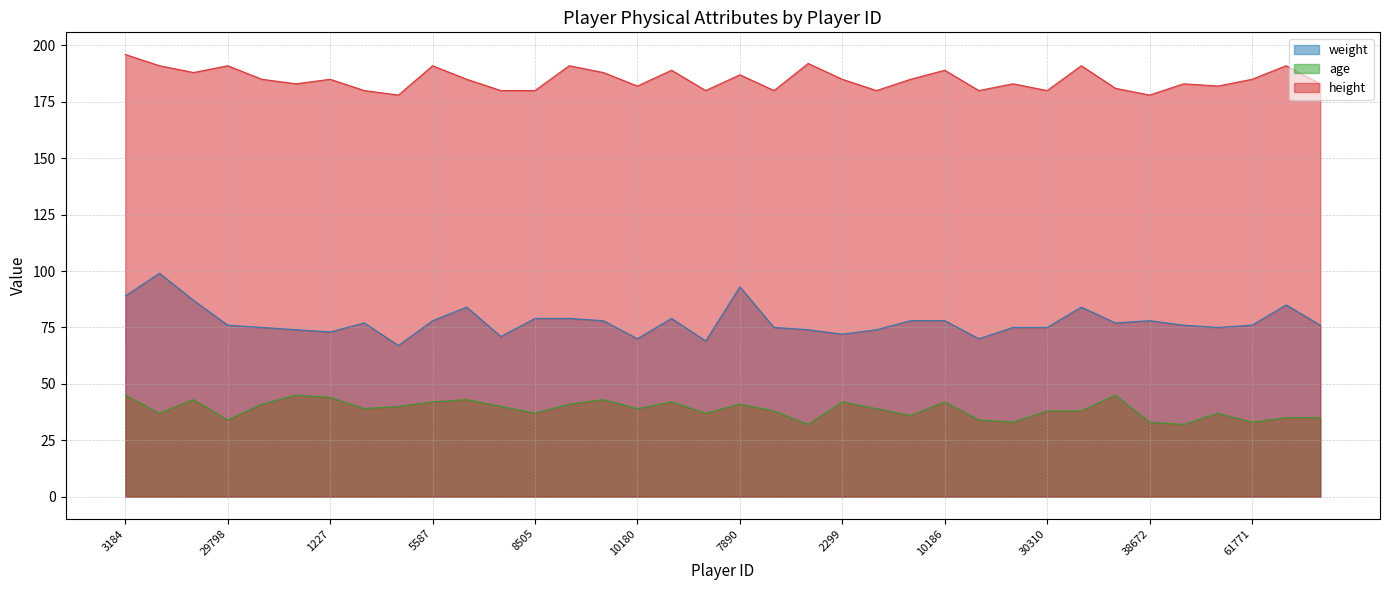

Reading left to right, list all the values displayed in this chart.

weight: 3184=89	4145=99	8966=87	29798=76	8718=75	1079=74	1227=73	8176=77	332=67	5587=78	15=84	8177=71	8505=79	7558=79	1209=78	10180=70	3910=79	12541=69	7890=93	10455=75	33930=74	2299=72	10452=74	12462=78	10186=78	8247=70	33931=75	30310=75	3839=84	14228=77	38672=78	69912=76	10340=75	61771=76	19864=85	9100=76
age: 3184=45	4145=37	8966=43	29798=34	8718=41	1079=45	1227=44	8176=39	332=40	5587=42	15=43	8177=40	8505=37	7558=41	1209=43	10180=39	3910=42	12541=37	7890=41	10455=38	33930=32	2299=42	10452=39	12462=36	10186=42	8247=34	33931=33	30310=38	3839=38	14228=45	38672=33	69912=32	10340=37	61771=33	19864=35	9100=35
height: 3184=196	4145=191	8966=188	29798=191	8718=185	1079=183	1227=185	8176=180	332=178	5587=191	15=185	8177=180	8505=180	7558=191	1209=188	10180=182	3910=189	12541=180	7890=187	10455=180	33930=192	2299=185	10452=180	12462=185	10186=189	8247=180	33931=183	30310=180	3839=191	14228=181	38672=178	69912=183	10340=182	61771=185	19864=191	9100=183